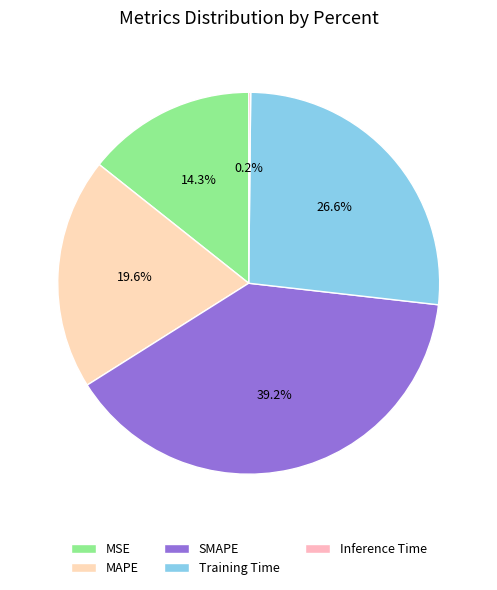

Does SMAPE account for over 50% of the chart?

No